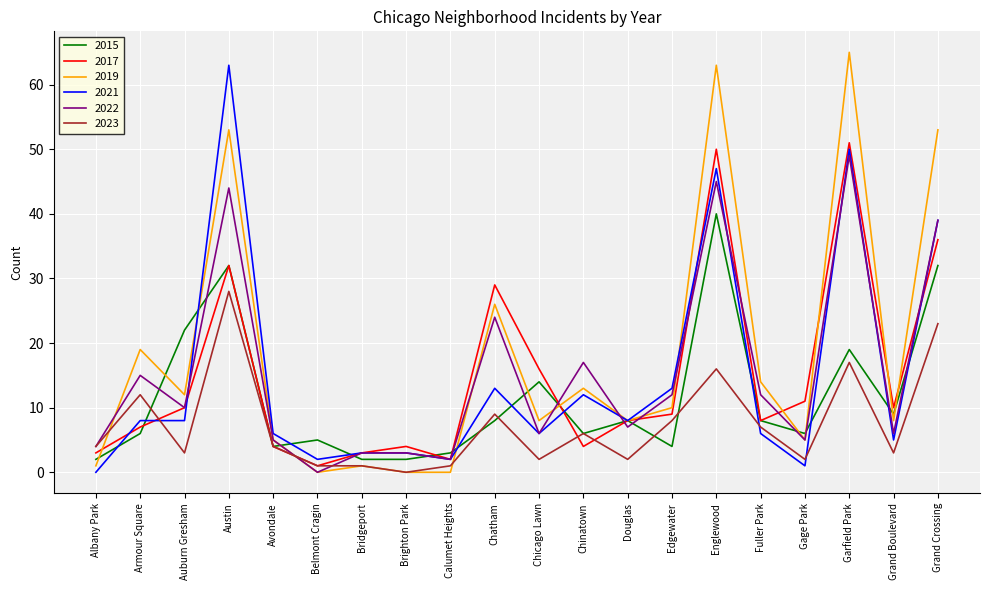

What position from the right is Fuller Park?

5